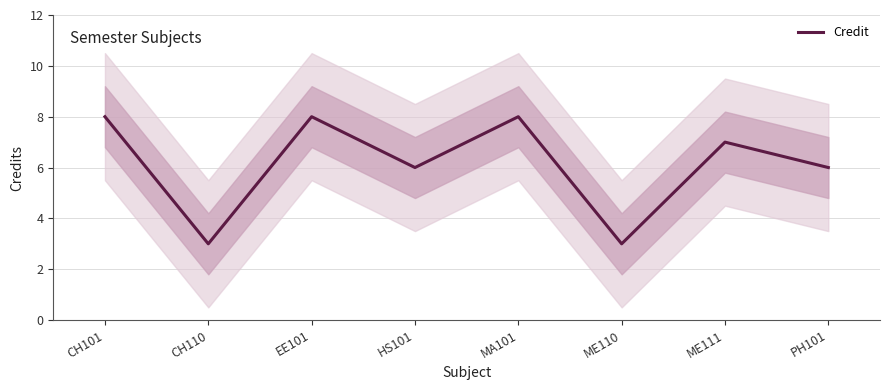

Reading right to left, what are all the values shown in this chart?

PH101=6	ME111=7	ME110=3	MA101=8	HS101=6	EE101=8	CH110=3	CH101=8